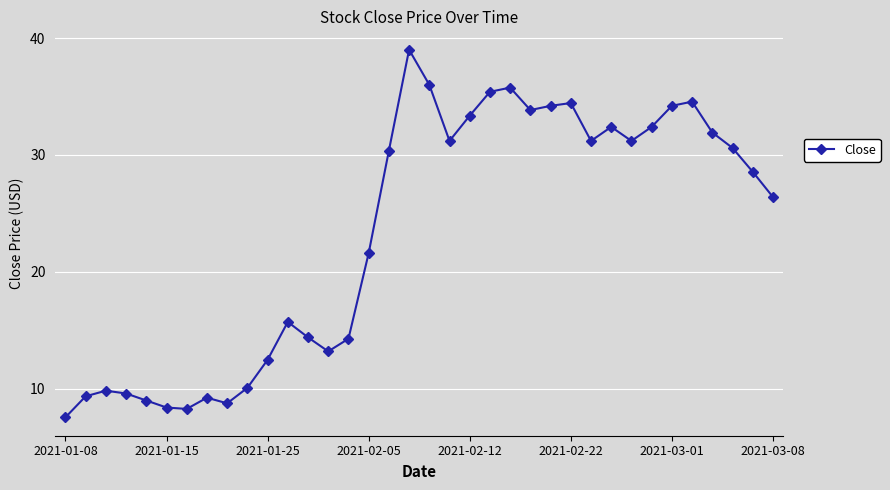

What is the value of the 33rd point from the left?

31.9